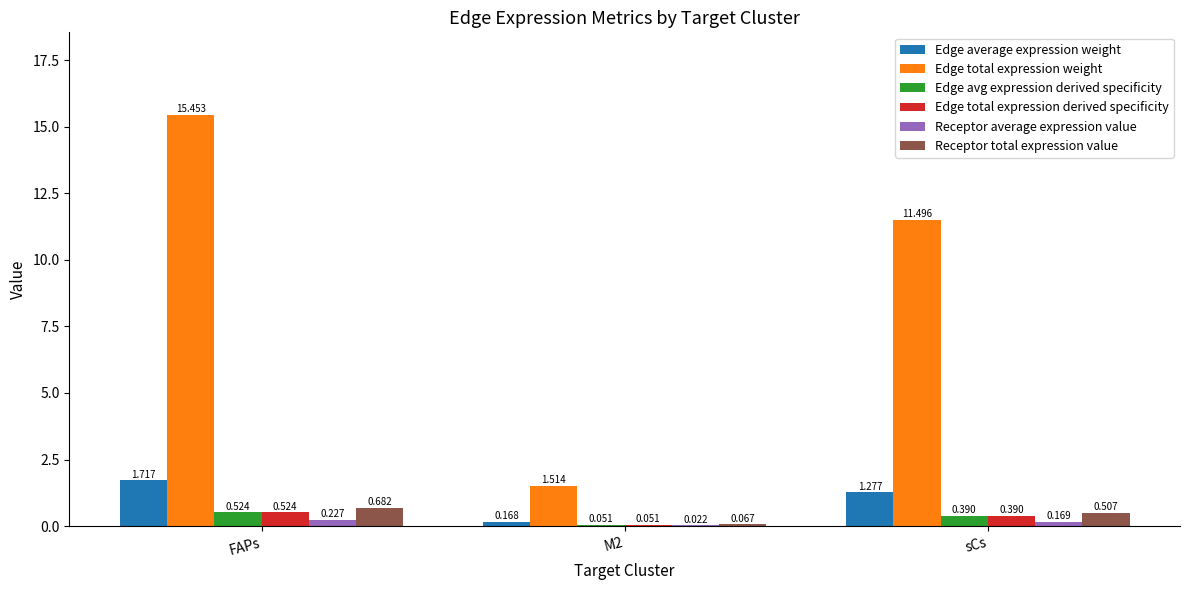

Which series changed the most between FAPs and sCs?

Edge total expression weight